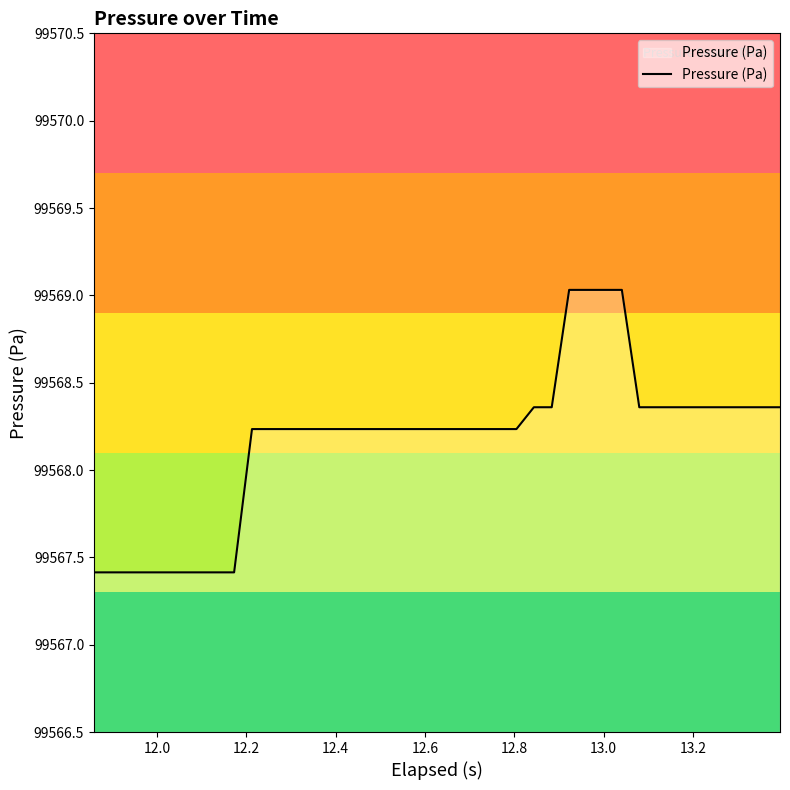

What is the minimum value shown in the chart?

99567.4